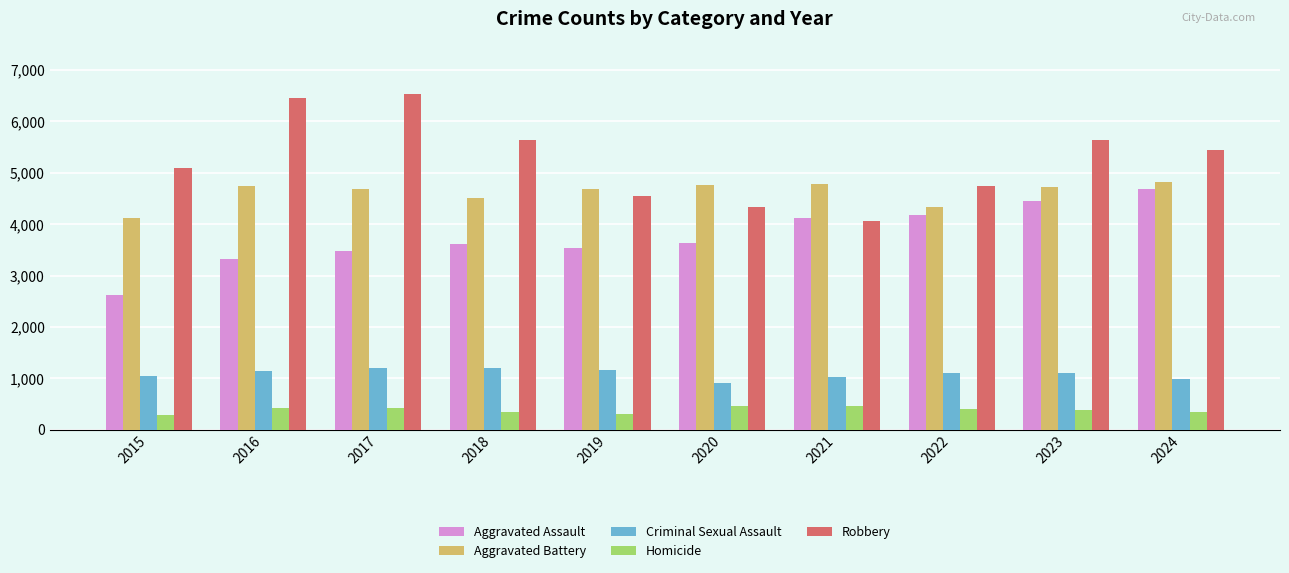

The Homicide series shows 808 at 2020. True or false?

False